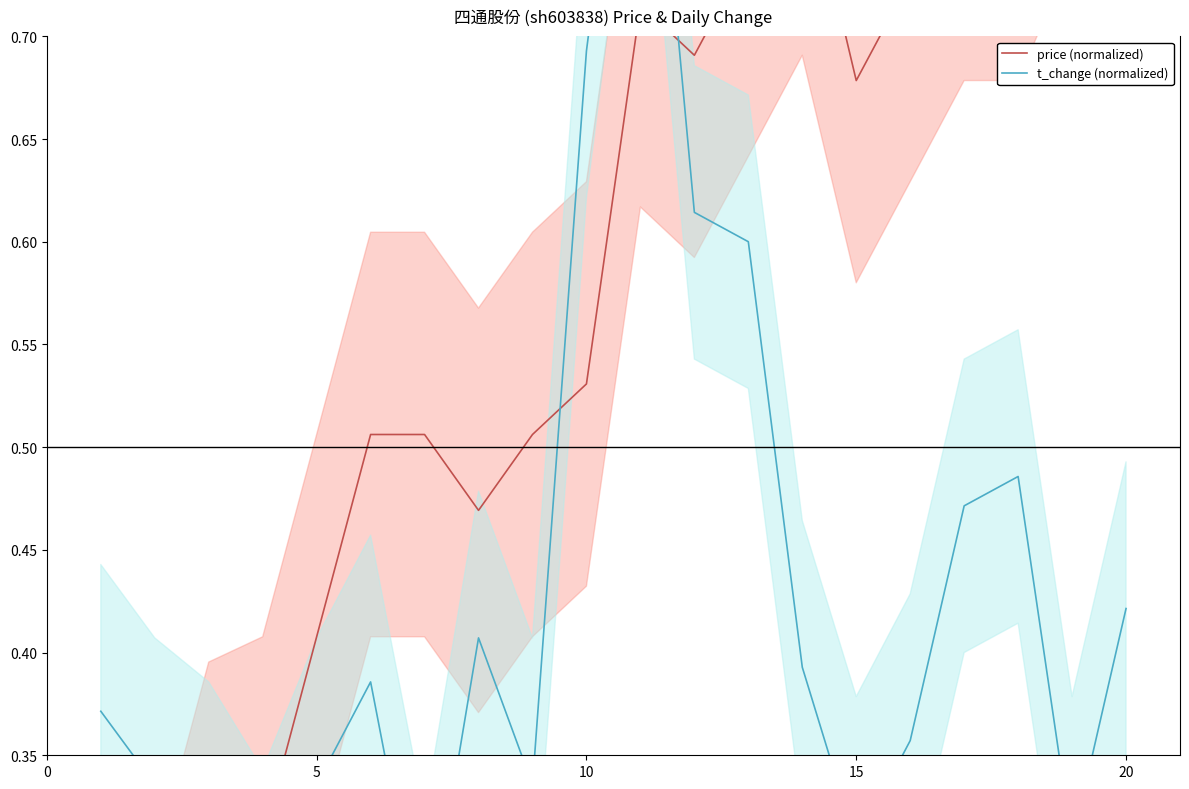

What is the value of the t_change (normalized) point at the 14th from the left?

0.4